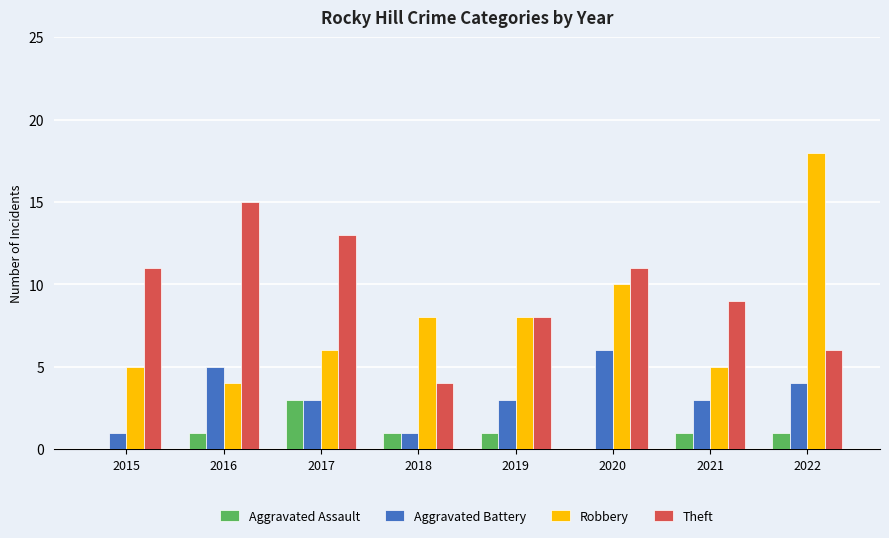

Read the Theft value at 2019.

8